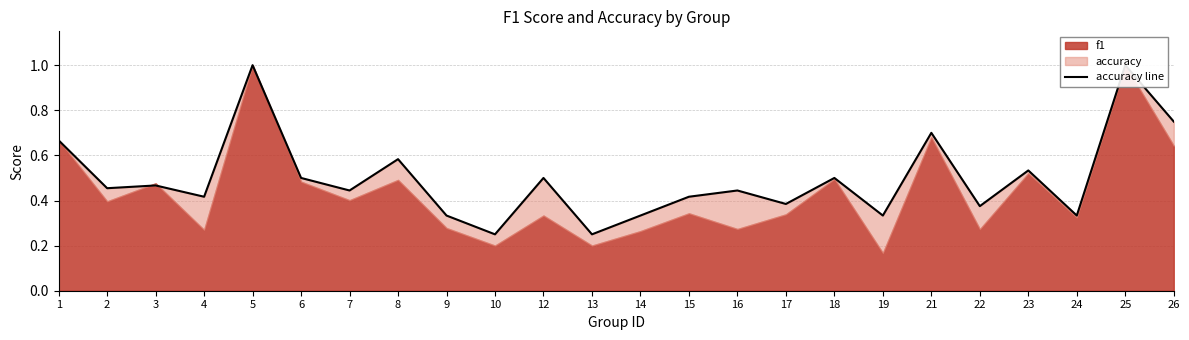

Does the chart have visible grid lines?

Yes